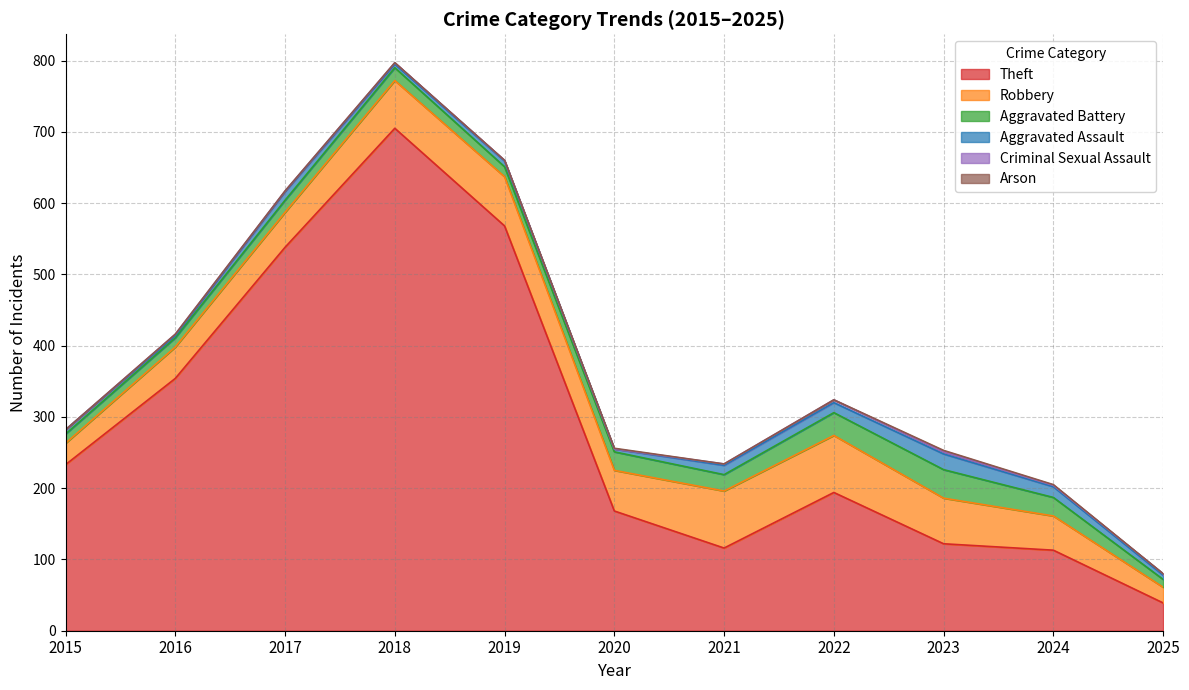

Reading right to left, extract all data points from this chart.

Theft: 39	113	122	194	116	168	568	705	538	354	233
Robbery: 22	48	64	80	80	57	69	67	49	44	30
Aggravated Battery: 11	26	40	32	23	26	14	18	17	13	13
Aggravated Assault: 6	15	22	14	13	4	8	5	12	3	6
Criminal Sexual Assault: 2	2	3	4	2	0	1	2	1	2	0
Arson: 0	1	2	0	0	1	0	0	0	0	0